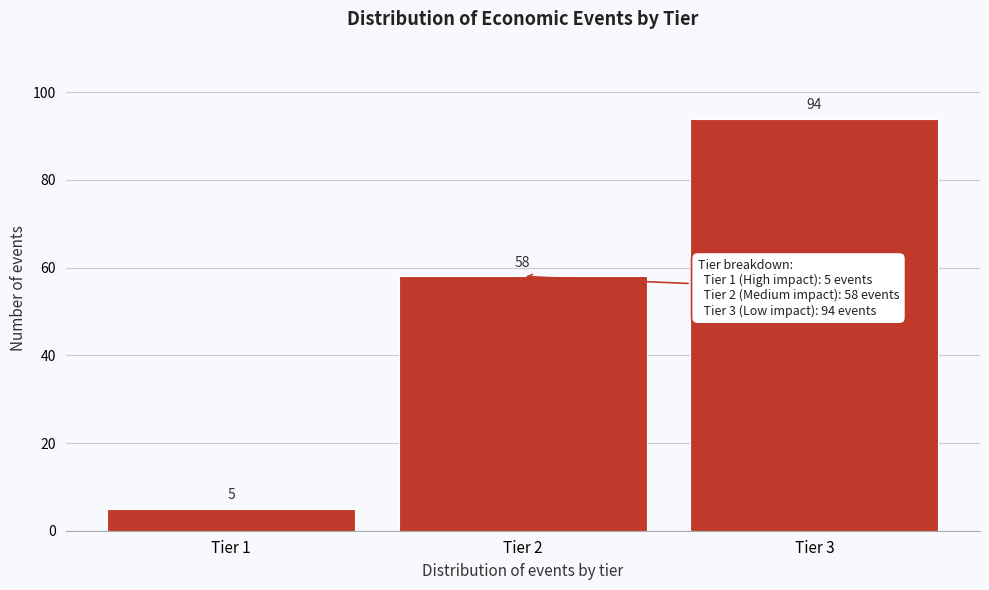

Reading right to left, extract all data points from this chart.

Tier 3=94	Tier 2=58	Tier 1=5